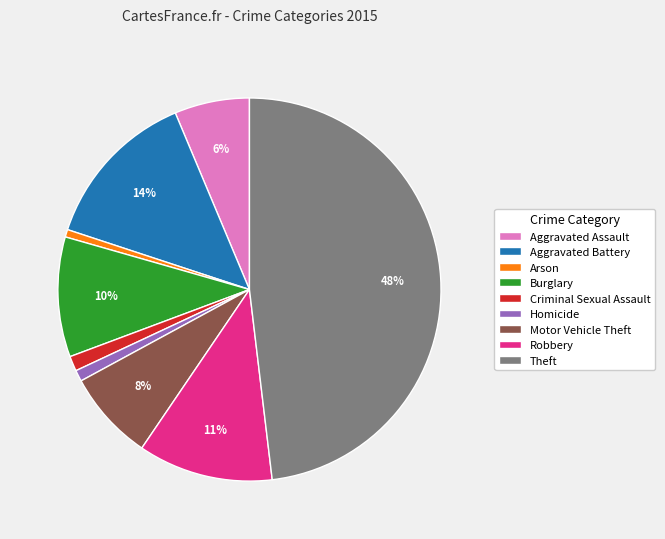

Is Motor Vehicle Theft the majority of the pie?

No